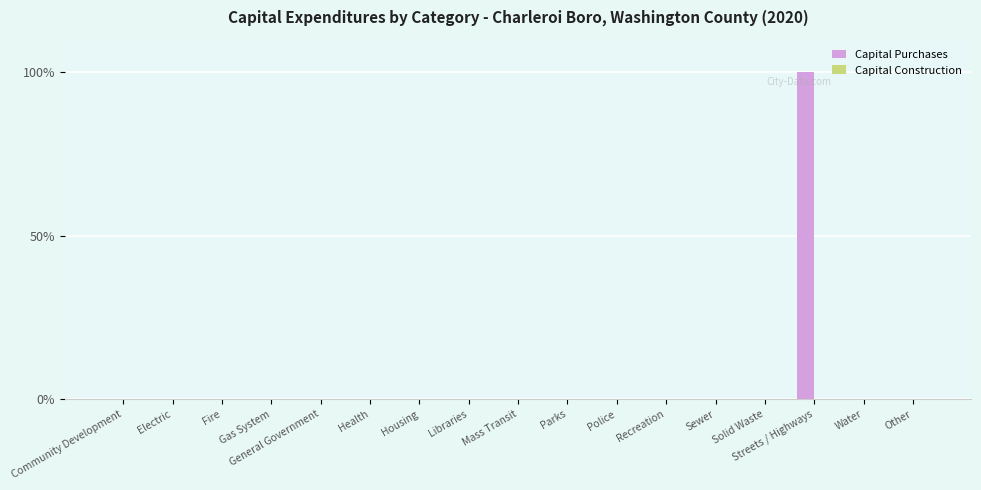

Are the bars horizontal?

No